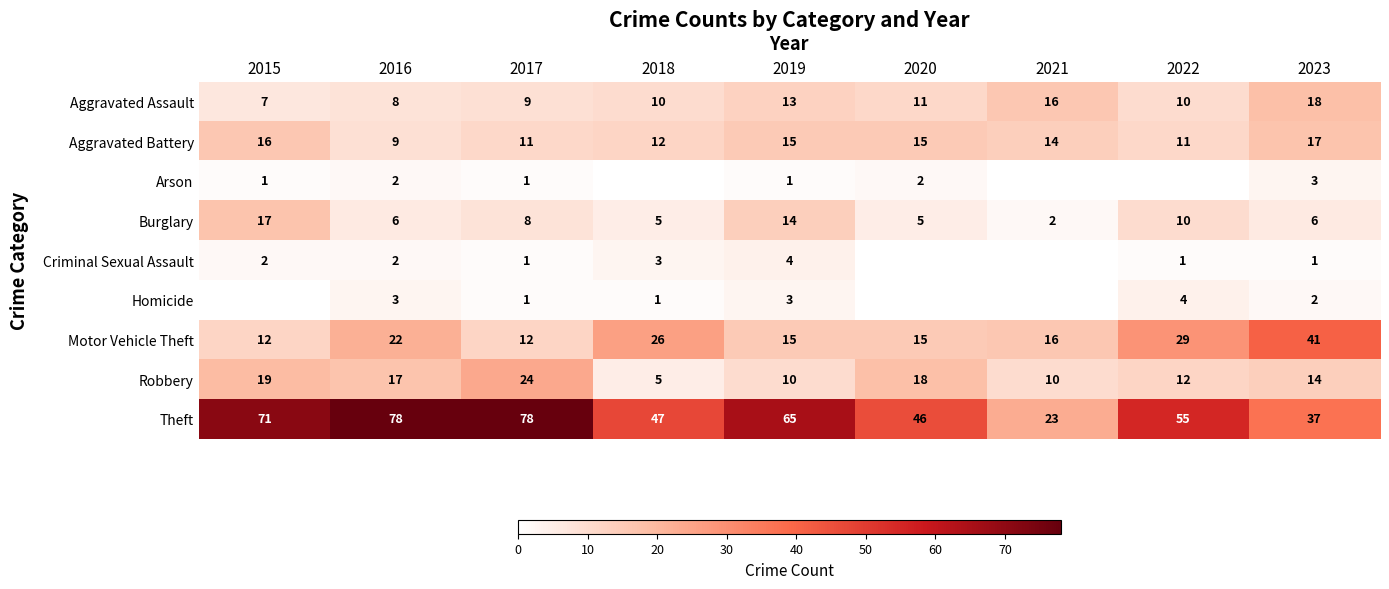

What is the sum of the Robbery values at 2022 and 2017?

36